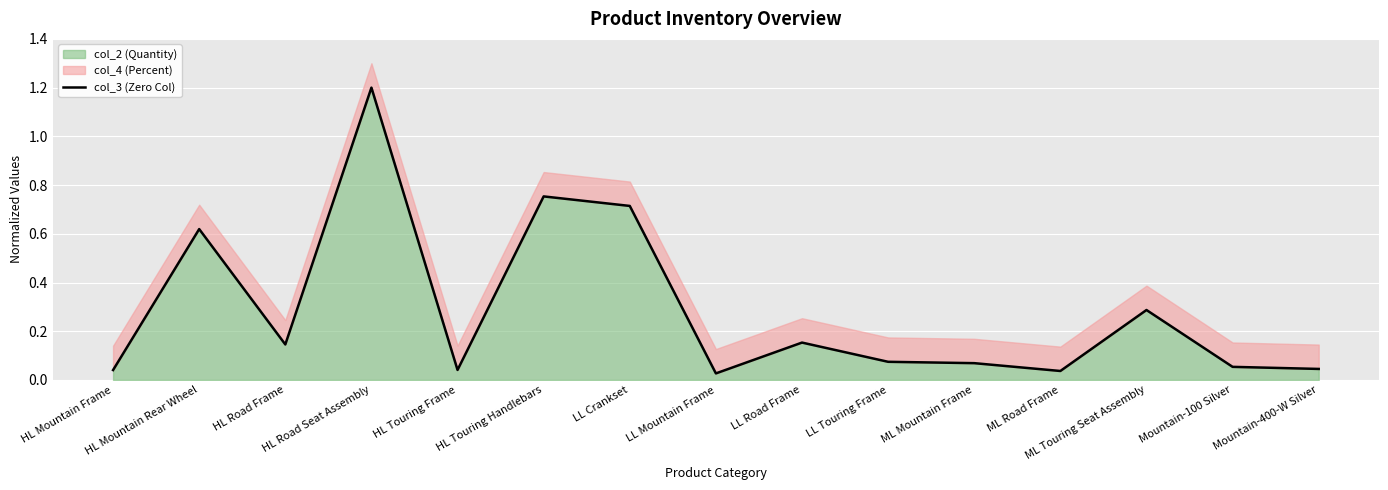

The value at LL Road Frame is 0.2. True or false?

True